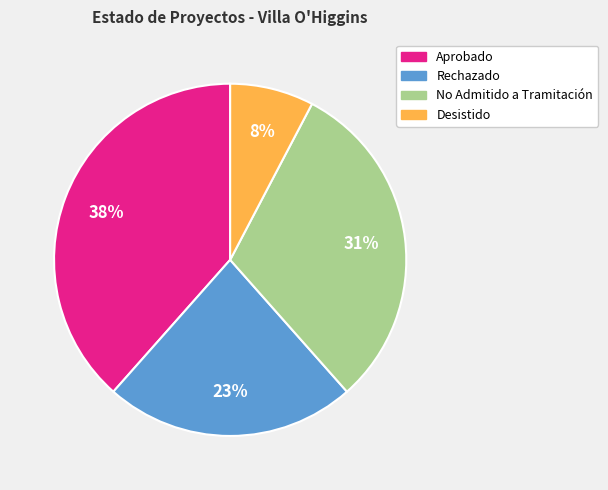

The No Admitido a Tramitación slice represents 31% of the pie. True or false?

True